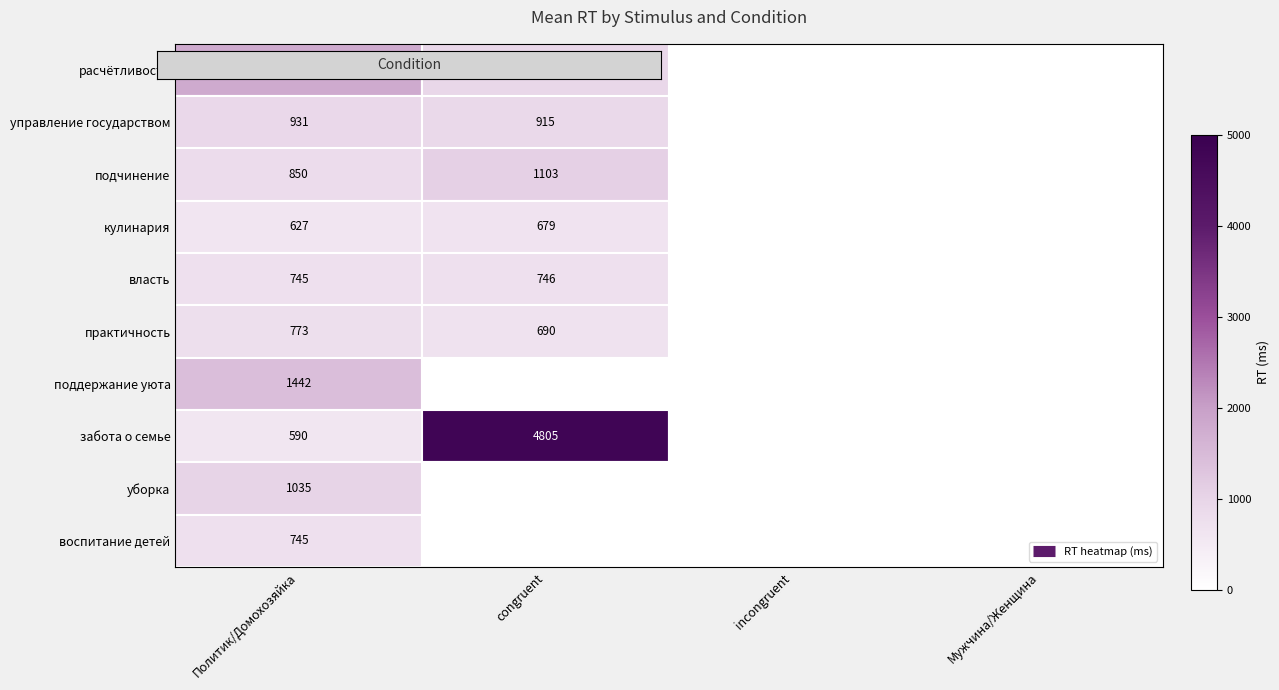

List the series in order of their peak value, highest first.

забота о семье, расчётливость, поддержание уюта, подчинение, уборка, управление государством, практичность, власть, воспитание детей, кулинария